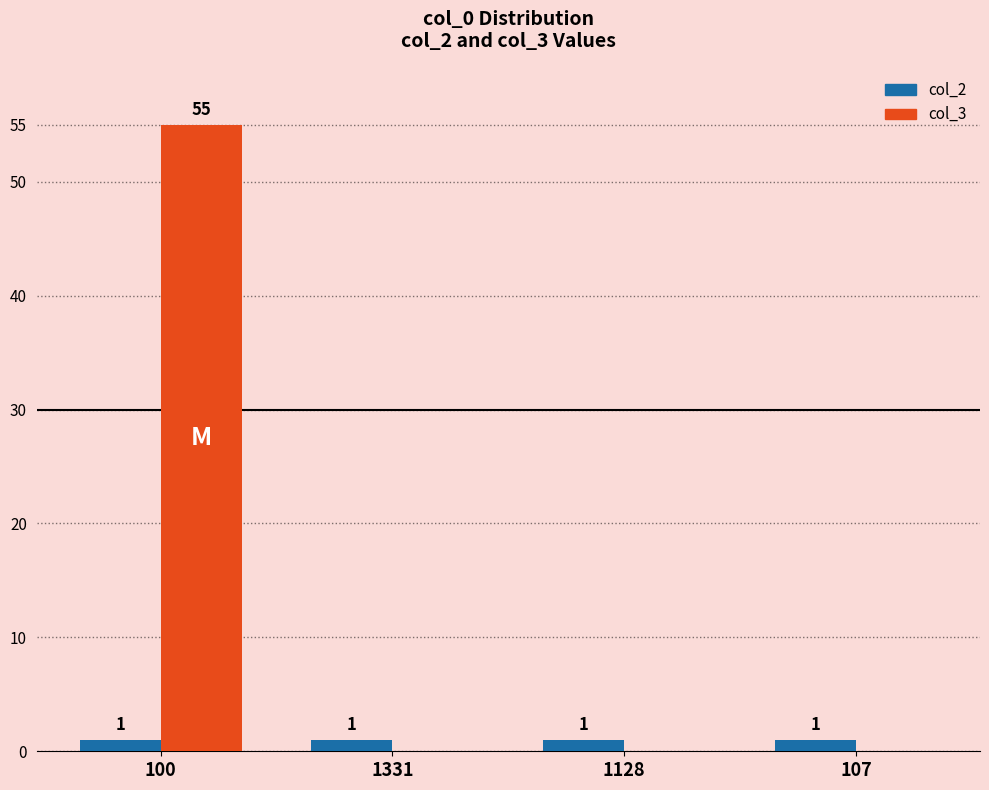

At which category is the sum across all series the highest?

100